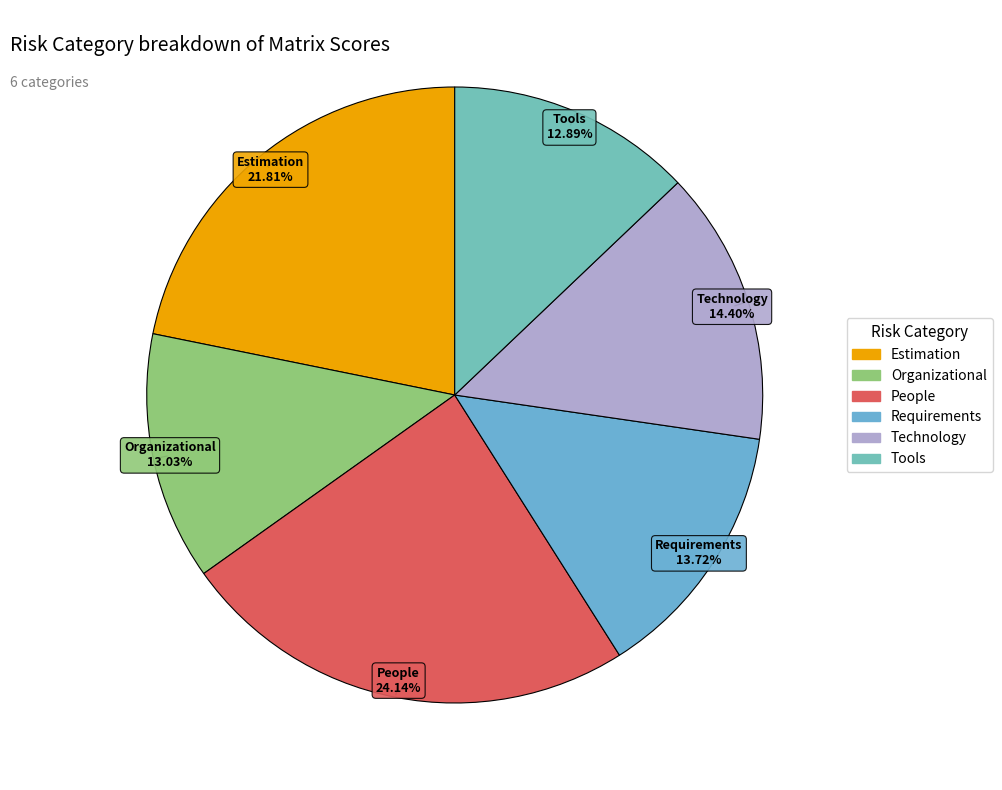

To the nearest percent, what percentage of the pie is Tools?

13%